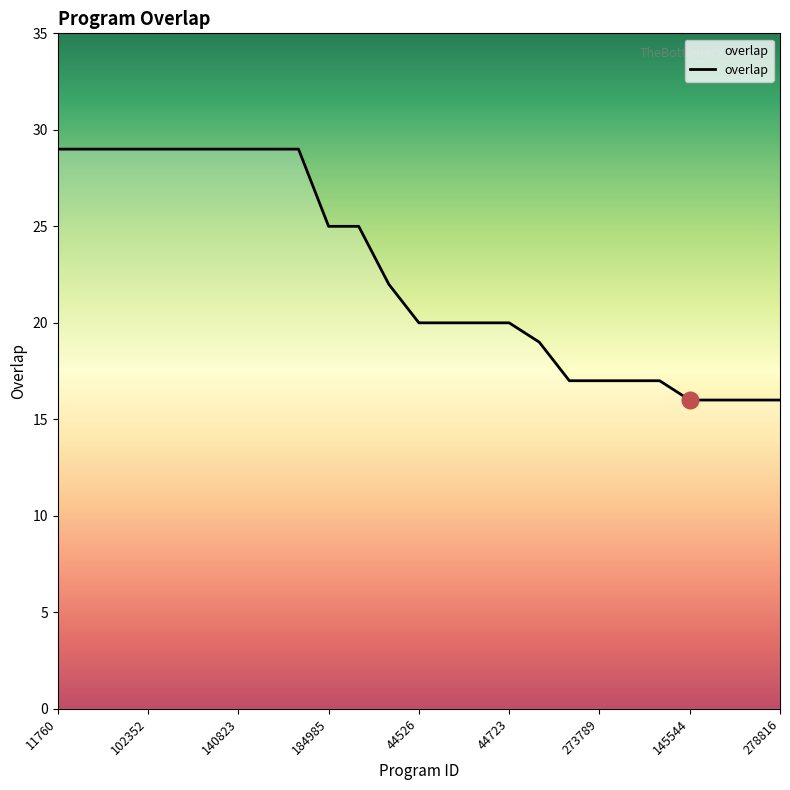

What is the greatest value displayed?

29